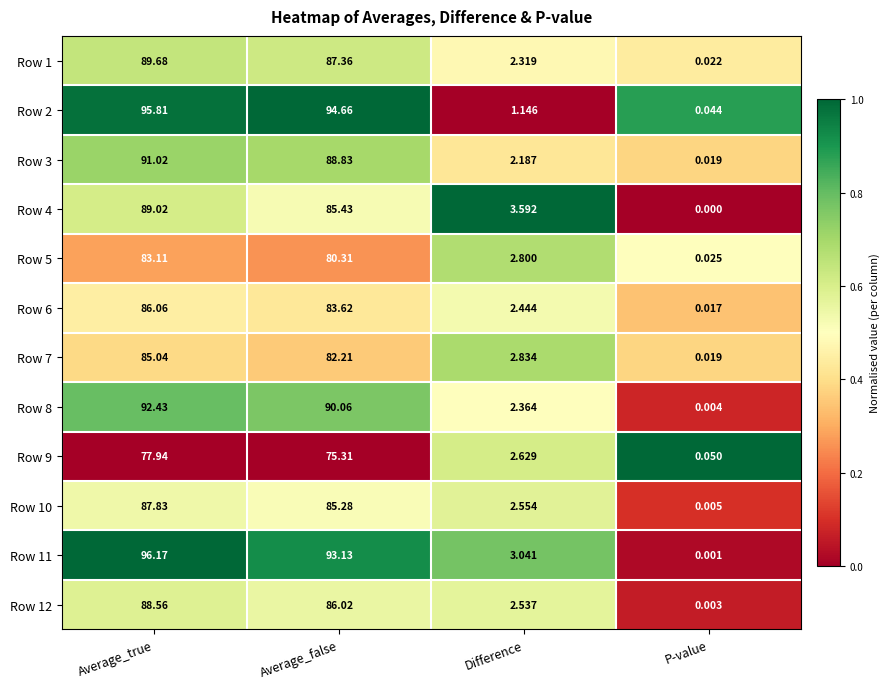

Which category has the lowest value across all series?

P-value